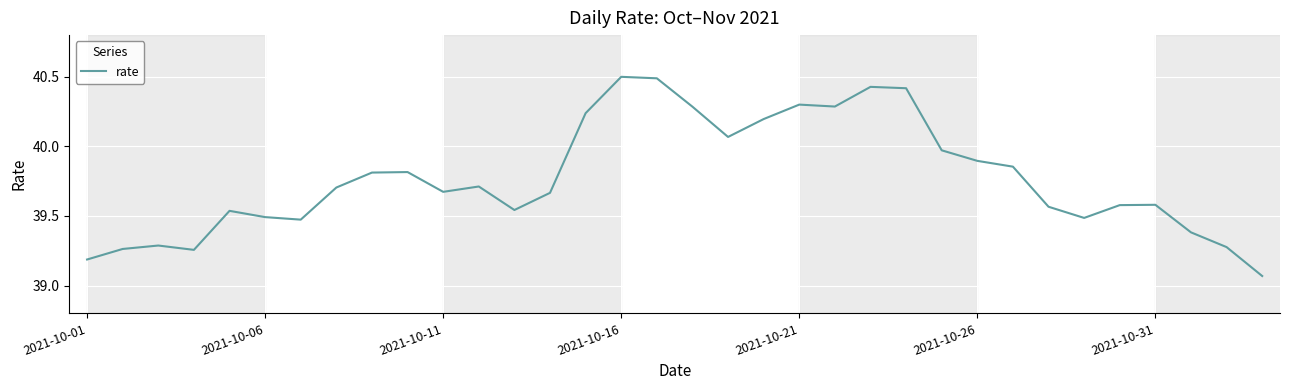

What is the difference between the maximum and minimum values?

1.4